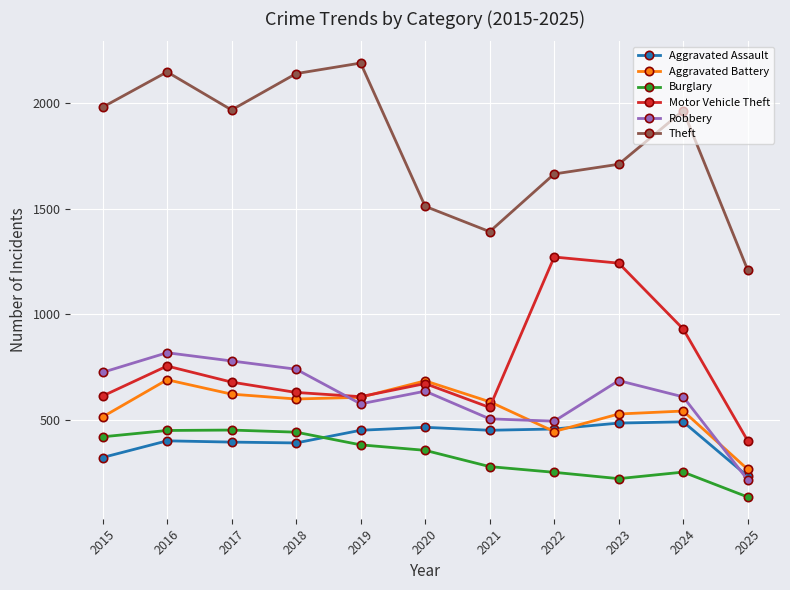

The Theft series shows 2769 at 2017. True or false?

False